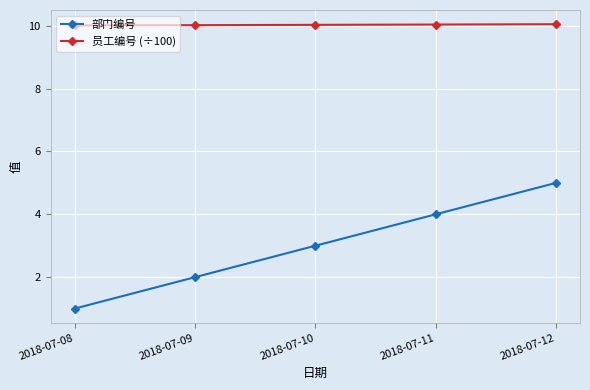

At which label is 部门编号 closest to 3?

2018-07-10